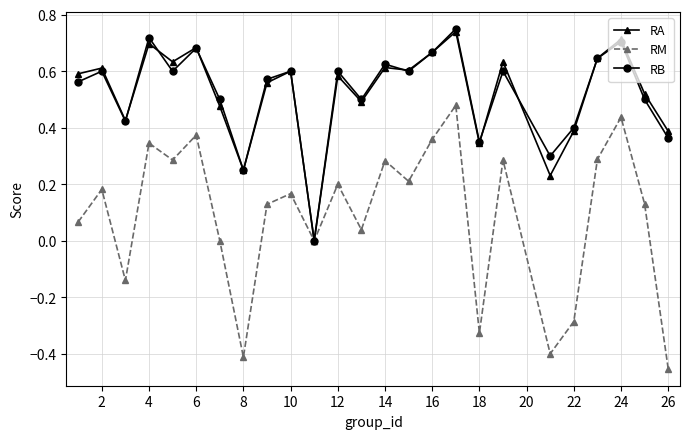

In RM, how many points are lower than both neighbors (excluding endpoints)?

8